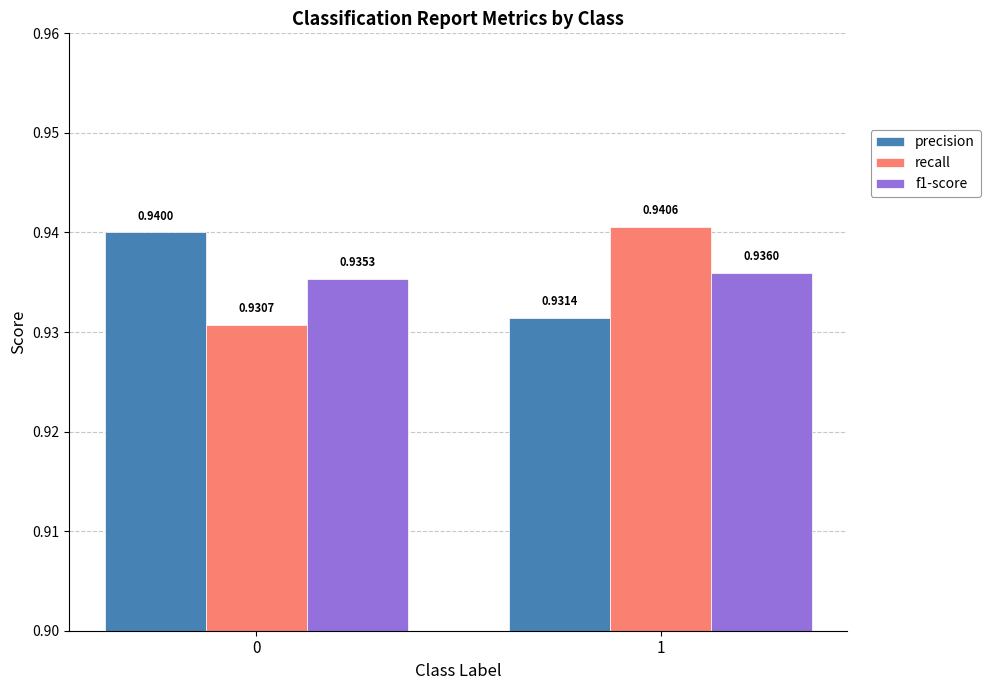

At which category is the sum across all series the highest?

1